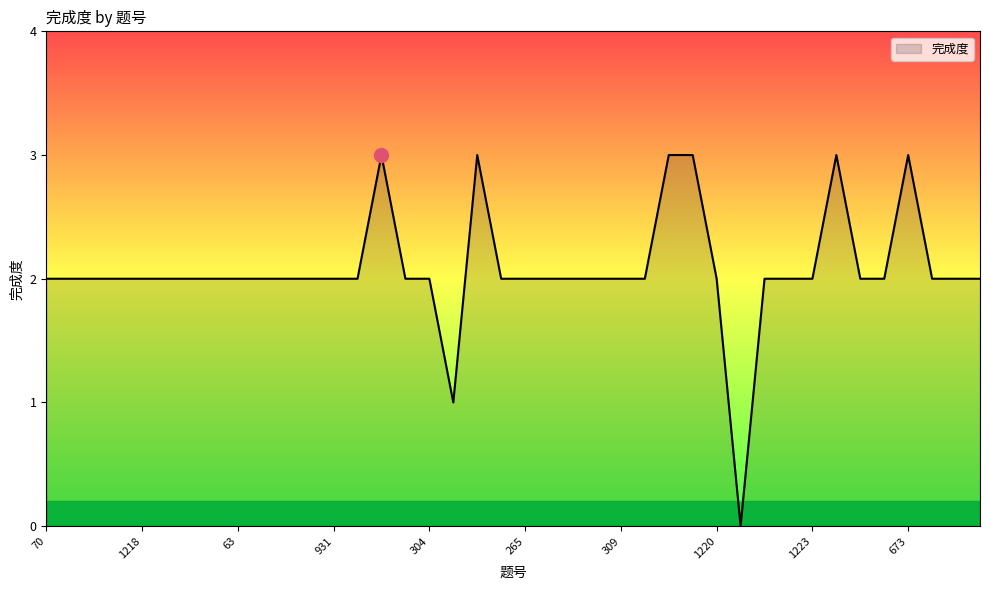

How many series are shown in this chart?

1